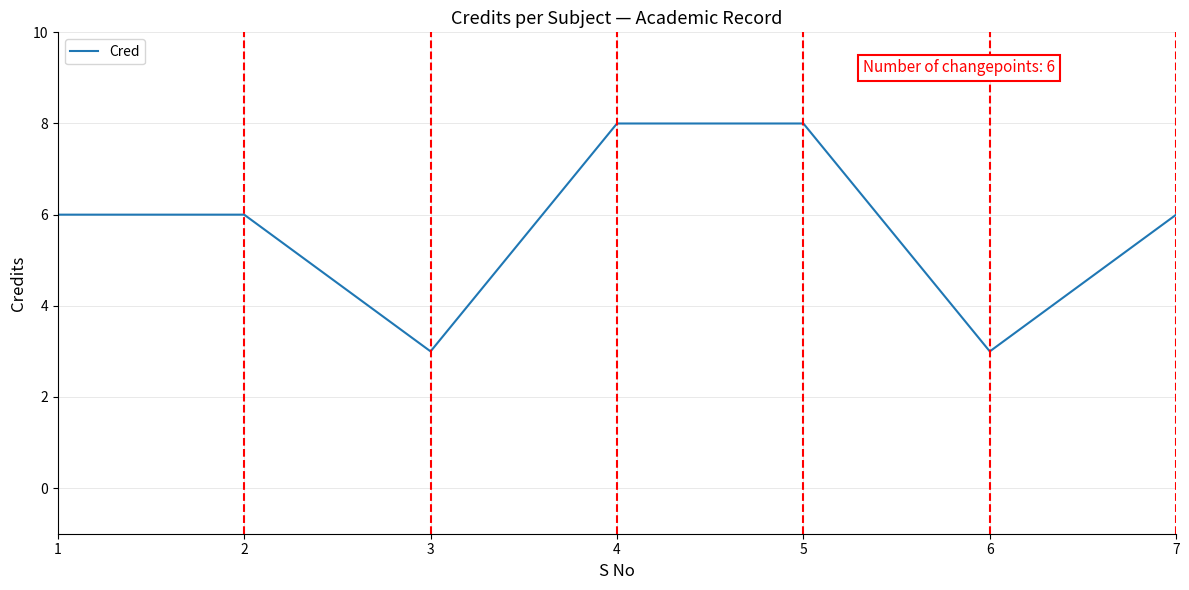

What is the maximum value shown in the chart?

8